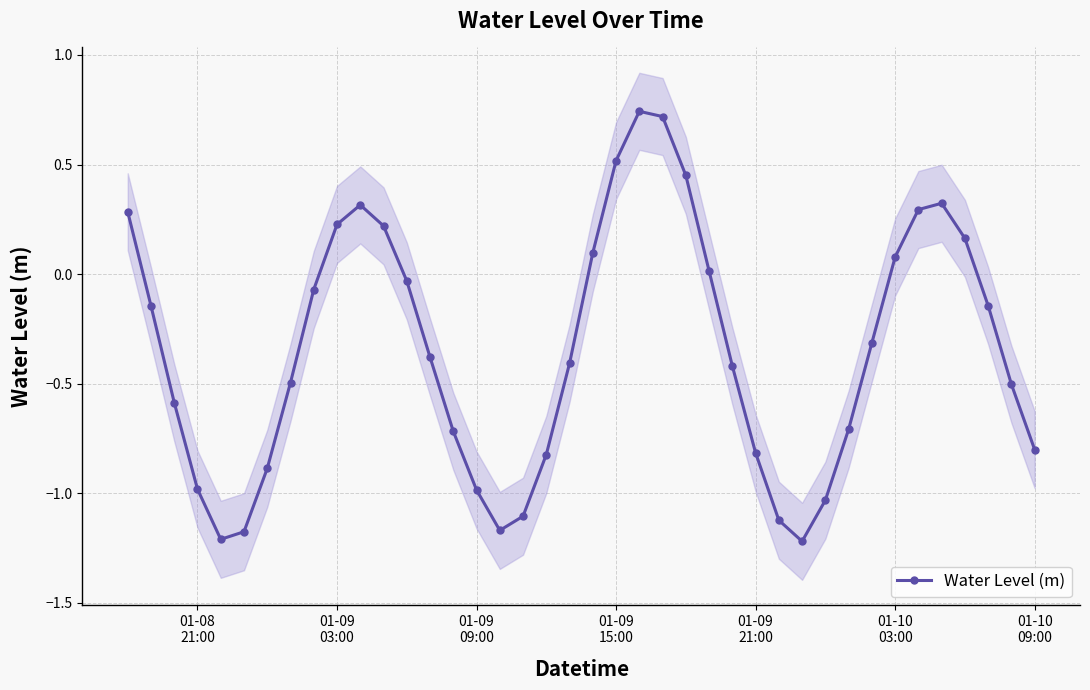

How many values are above zero?

14